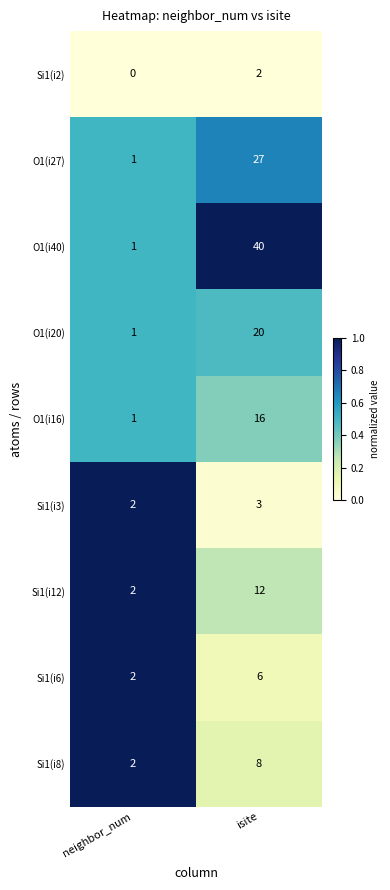

What is the difference between the highest and lowest values at isite?

38